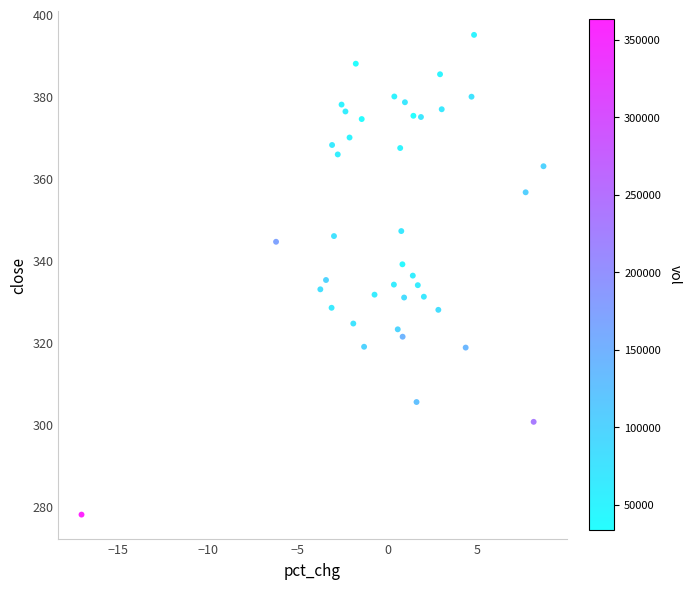

What is the range of Y values (max minus min)?

116.9